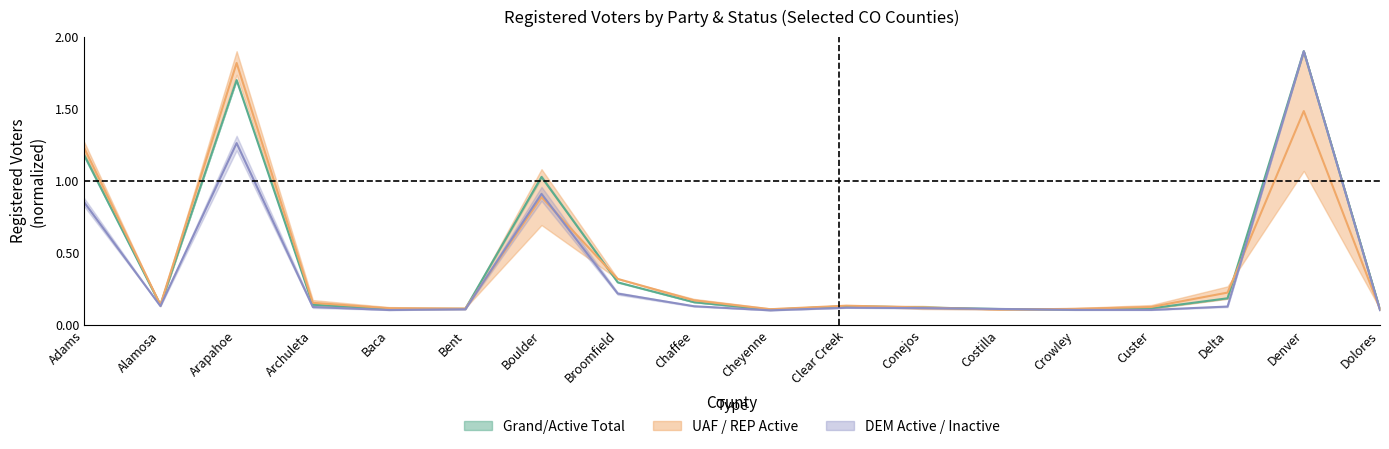

What is the label of the 13th point from the right?

Bent